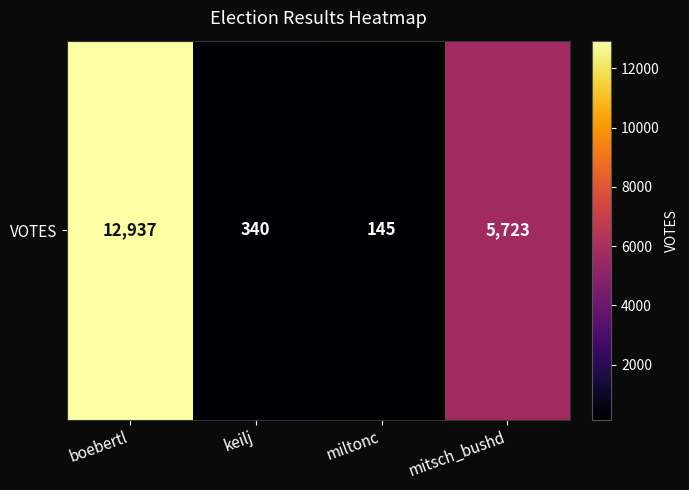

Where does the data first go above 5723?

boebertl